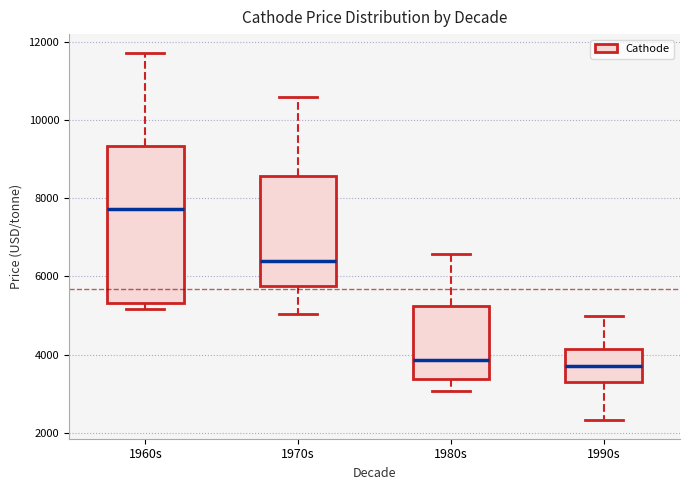

Where is the lower edge of the box for 1980s on the y-axis? The values are not printed on the chart, so give them approximately, as read against the axis.

3400